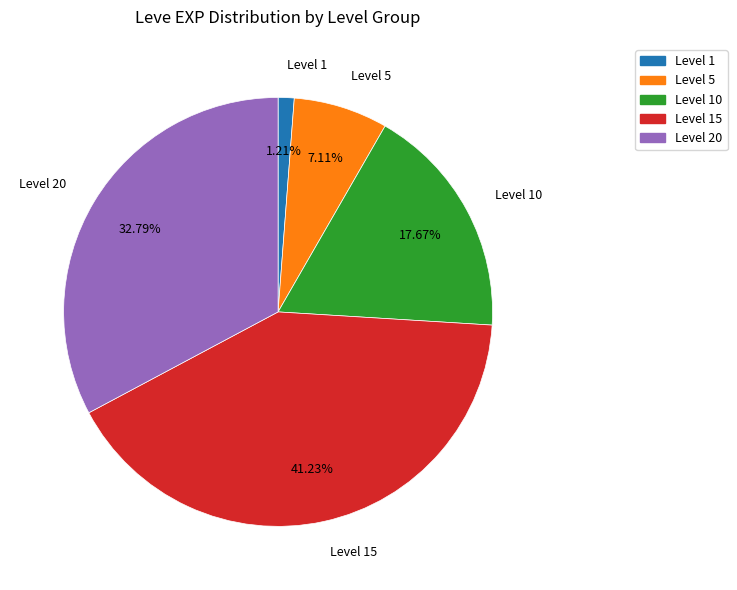

Is there any slice that represents more than half of the pie?

No